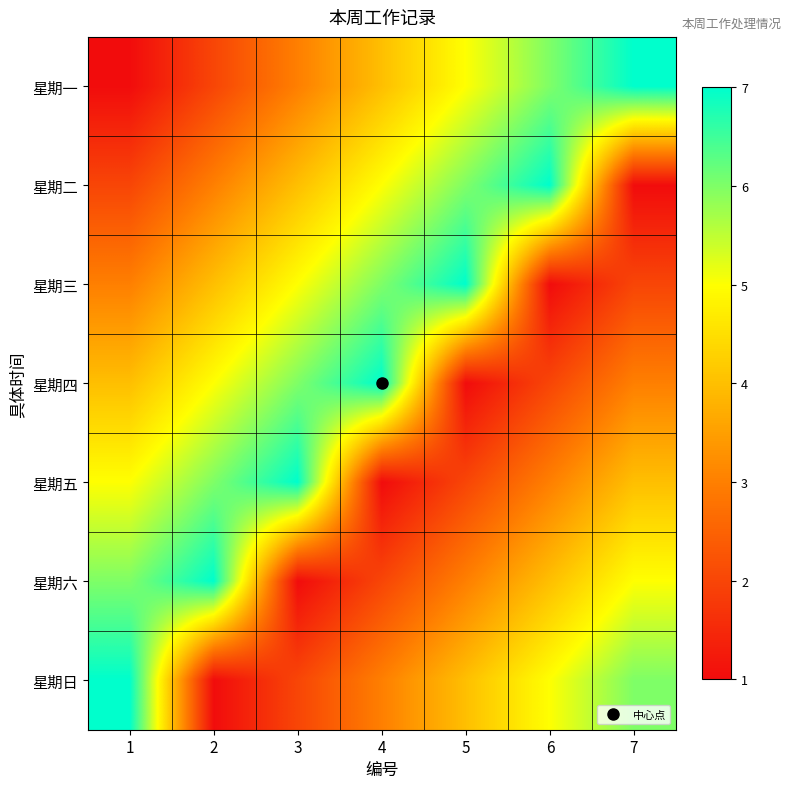

List the series in order of their peak value, highest first.

星期一, 星期二, 星期三, 星期四, 星期五, 星期六, 星期日